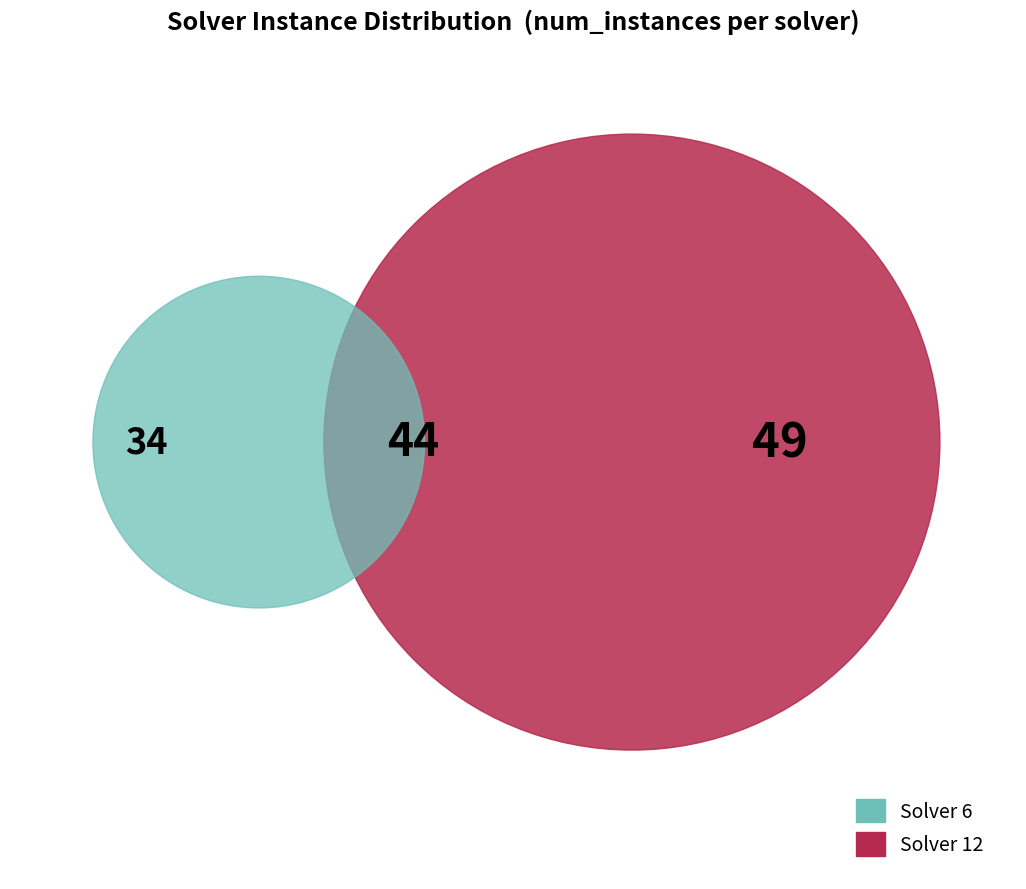

Does 6 account for over 50% of the chart?

No